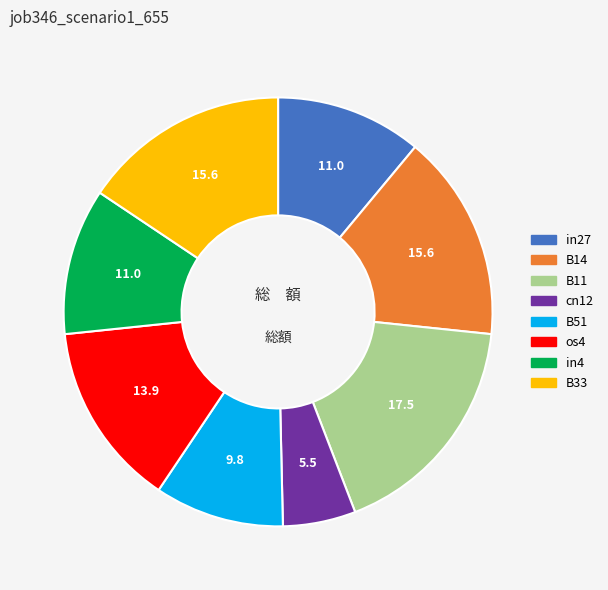

Between B14 and B11, which is larger?

B11